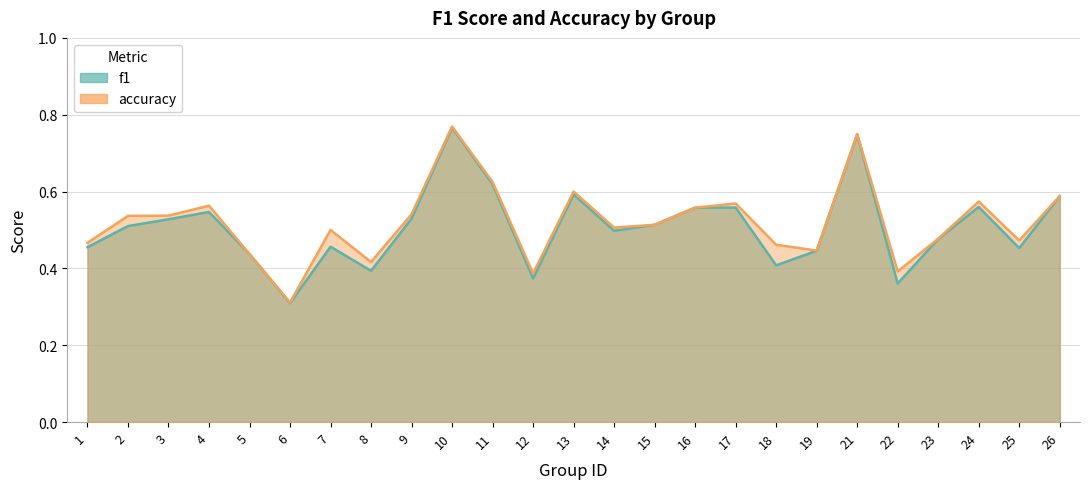

Reading right to left, list all the values displayed in this chart.

f1: 26=0.6	25=0.5	24=0.6	23=0.5	22=0.4	21=0.7	19=0.4	18=0.4	17=0.6	16=0.6	15=0.5	14=0.5	13=0.6	12=0.4	11=0.6	10=0.8	9=0.5	8=0.4	7=0.5	6=0.3	5=0.4	4=0.5	3=0.5	2=0.5	1=0.5
accuracy: 26=0.6	25=0.5	24=0.6	23=0.5	22=0.4	21=0.8	19=0.4	18=0.5	17=0.6	16=0.6	15=0.5	14=0.5	13=0.6	12=0.4	11=0.6	10=0.8	9=0.5	8=0.4	7=0.5	6=0.3	5=0.4	4=0.6	3=0.5	2=0.5	1=0.5